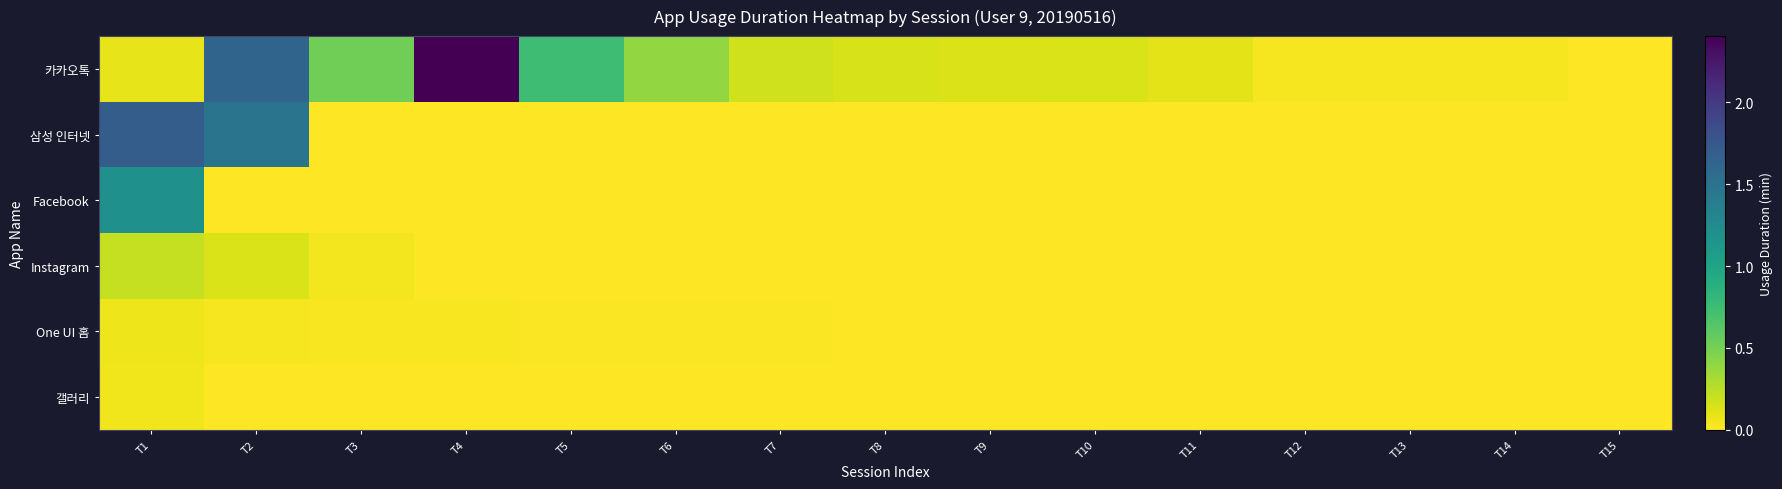

Reading left to right, extract all data points from this chart.

카카오톡: T1=0.1	T2=1.6	T3=0.5	T4=2.4	T5=0.7	T6=0.4	T7=0.2	T8=0.1	T9=0.1	T10=0.1	T11=0.1	T12=0.0	T13=0.0	T14=0.0	T15=0.0
삼성 인터넷: T1=1.7	T2=1.5	T3=0.0	T4=0.0	T5=0.0	T6=0.0	T7=0.0	T8=0.0	T9=0.0	T10=0.0	T11=0.0	T12=0.0	T13=0.0	T14=0.0	T15=0.0
Facebook: T1=1.2	T2=0.0	T3=0.0	T4=0.0	T5=0.0	T6=0.0	T7=0.0	T8=0.0	T9=0.0	T10=0.0	T11=0.0	T12=0.0	T13=0.0	T14=0.0	T15=0.0
Instagram: T1=0.2	T2=0.1	T3=0.0	T4=0.0	T5=0.0	T6=0.0	T7=0.0	T8=0.0	T9=0.0	T10=0.0	T11=0.0	T12=0.0	T13=0.0	T14=0.0	T15=0.0
One UI 홈: T1=0.1	T2=0.0	T3=0.0	T4=0.0	T5=0.0	T6=0.0	T7=0.0	T8=0.0	T9=0.0	T10=0.0	T11=0.0	T12=0.0	T13=0.0	T14=0.0	T15=0.0
갤러리: T1=0.0	T2=0.0	T3=0.0	T4=0.0	T5=0.0	T6=0.0	T7=0.0	T8=0.0	T9=0.0	T10=0.0	T11=0.0	T12=0.0	T13=0.0	T14=0.0	T15=0.0